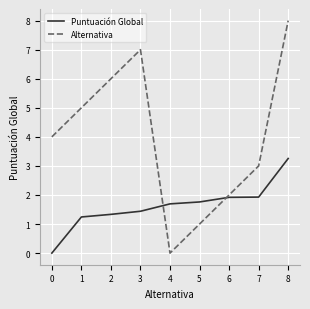

Reading left to right, extract all data points from this chart.

Puntuación Global: 0.0	1.2	1.3	1.4	1.7	1.8	1.9	1.9	3.3
Alternativa: 4.0	5.0	6.0	7.0	0.0	1.0	2.0	3.0	8.0